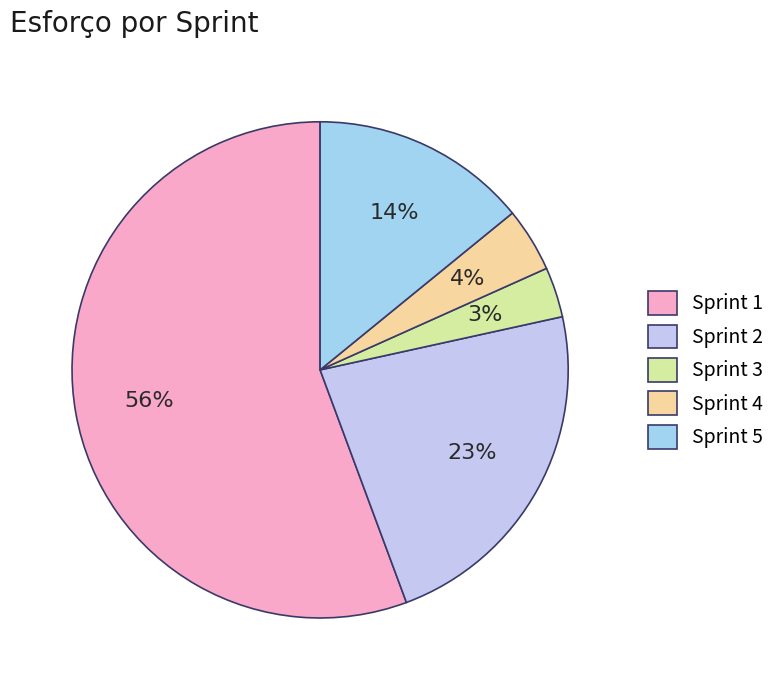

How many slices are in this pie chart?

5